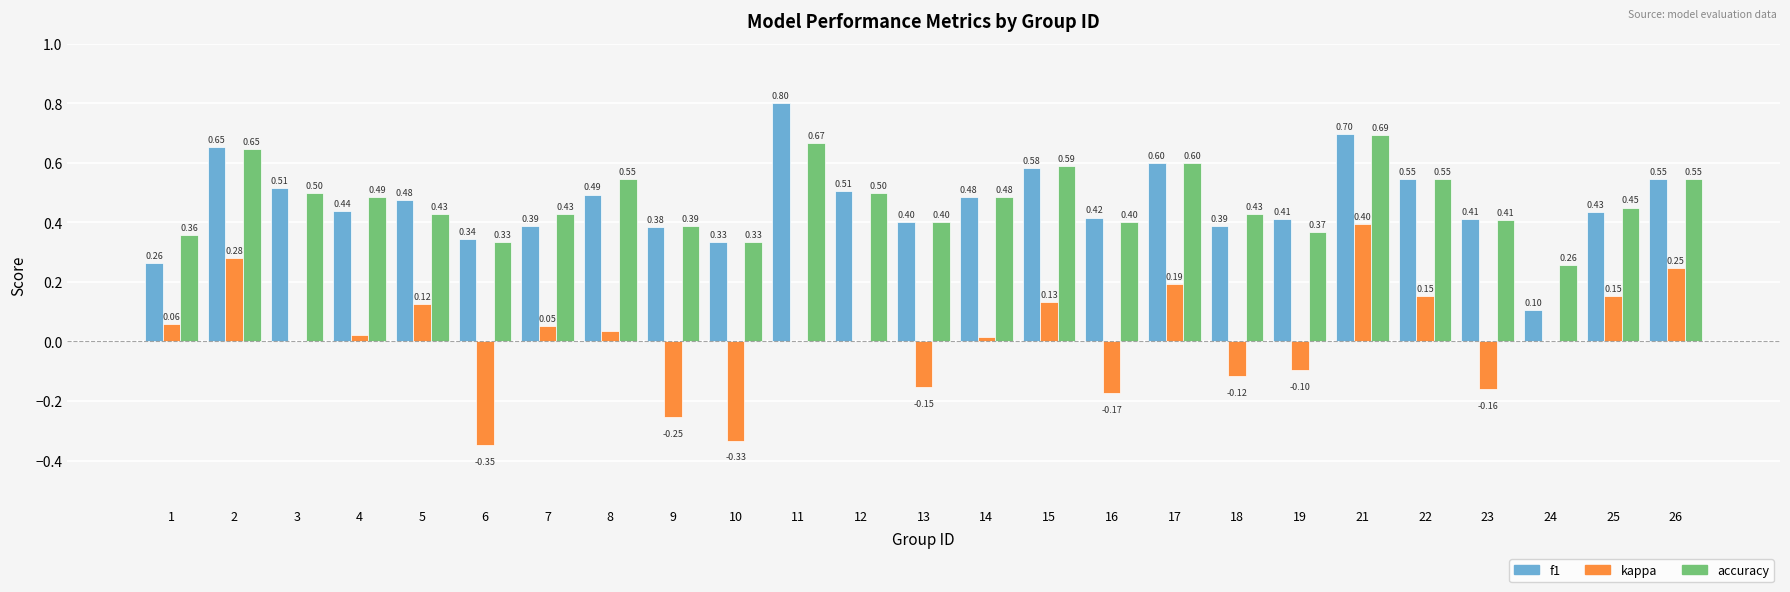

Is it true that accuracy equals 0.1 at 4?

False